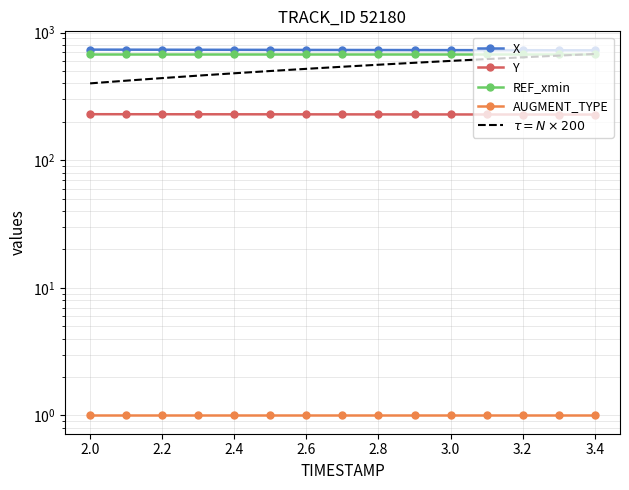

Which series has the largest total across all categories?

X